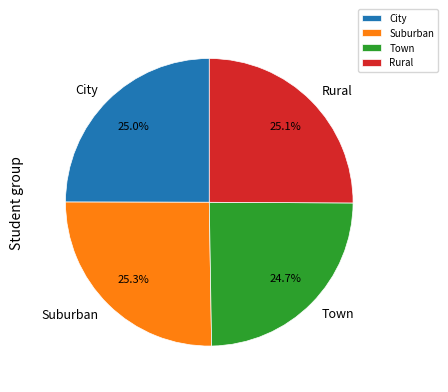

What is the ratio of the value at City to the value at Suburban?

1.0